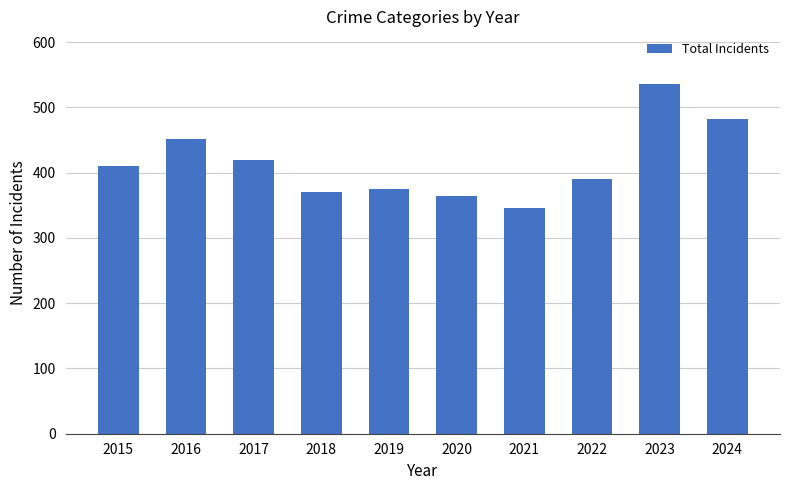

Rank the categories by value from lowest to highest.

2021, 2020, 2018, 2019, 2022, 2015, 2017, 2016, 2024, 2023